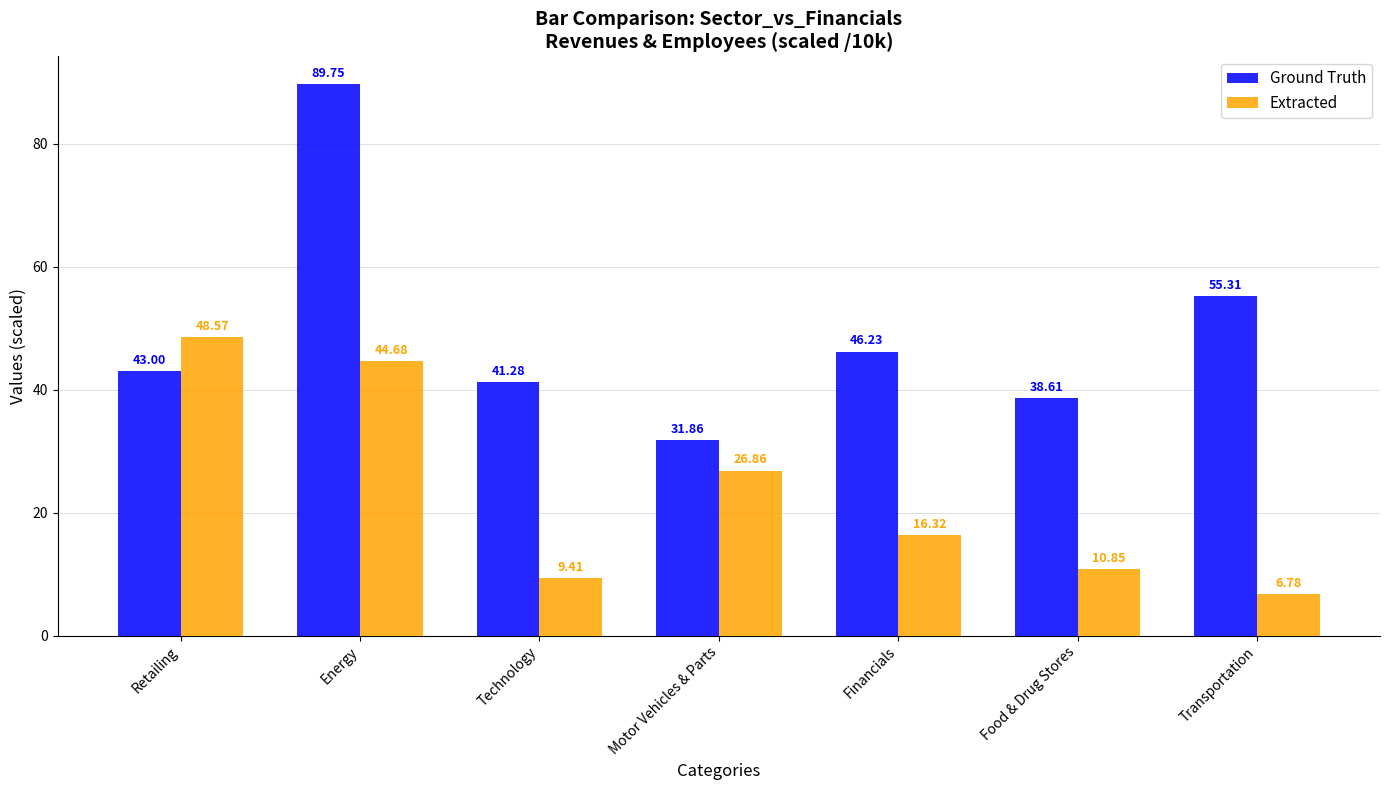

What is the difference between the maximum and minimum values in the Extracted series?

41.8